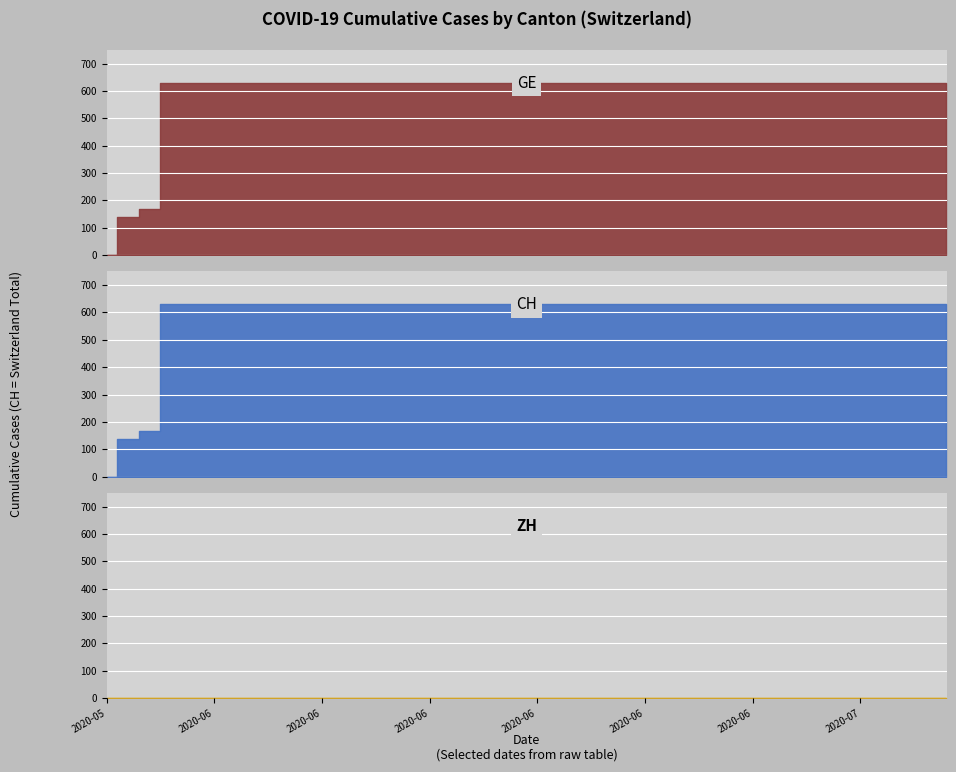

Count the number of categories in the chart.

20